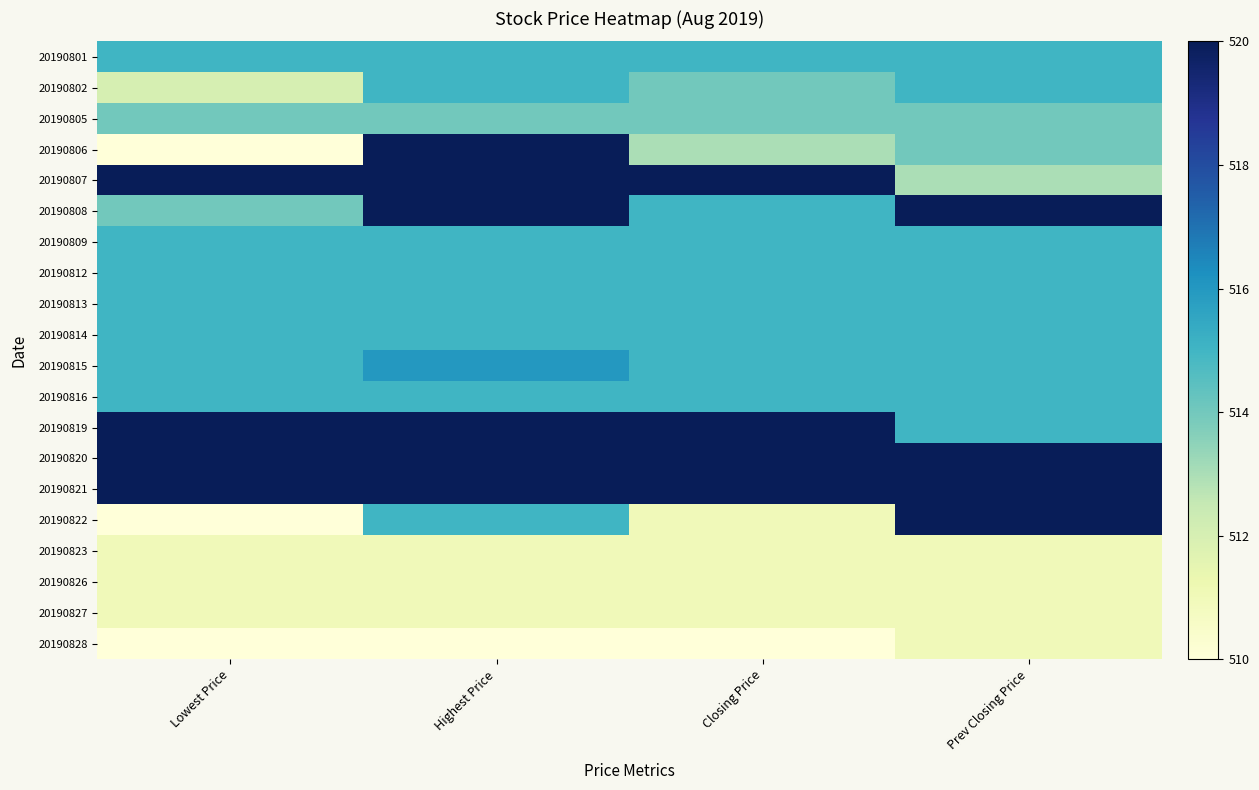

Reading right to left, extract all data points from this chart.

20190801: Prev Closing Price=515	Closing Price=515	Highest Price=515	Lowest Price=515
20190802: Prev Closing Price=515	Closing Price=514	Highest Price=515	Lowest Price=512
20190805: Prev Closing Price=514	Closing Price=514	Highest Price=514	Lowest Price=514
20190806: Prev Closing Price=514	Closing Price=513	Highest Price=520	Lowest Price=510
20190807: Prev Closing Price=513	Closing Price=520	Highest Price=520	Lowest Price=520
20190808: Prev Closing Price=520	Closing Price=515	Highest Price=520	Lowest Price=514
20190809: Prev Closing Price=515	Closing Price=515	Highest Price=515	Lowest Price=515
20190812: Prev Closing Price=515	Closing Price=515	Highest Price=515	Lowest Price=515
20190813: Prev Closing Price=515	Closing Price=515	Highest Price=515	Lowest Price=515
20190814: Prev Closing Price=515	Closing Price=515	Highest Price=515	Lowest Price=515
20190815: Prev Closing Price=515	Closing Price=515	Highest Price=516	Lowest Price=515
20190816: Prev Closing Price=515	Closing Price=515	Highest Price=515	Lowest Price=515
20190819: Prev Closing Price=515	Closing Price=520	Highest Price=520	Lowest Price=520
20190820: Prev Closing Price=520	Closing Price=520	Highest Price=520	Lowest Price=520
20190821: Prev Closing Price=520	Closing Price=520	Highest Price=520	Lowest Price=520
20190822: Prev Closing Price=520	Closing Price=511	Highest Price=515	Lowest Price=510
20190823: Prev Closing Price=511	Closing Price=511	Highest Price=511	Lowest Price=511
20190826: Prev Closing Price=511	Closing Price=511	Highest Price=511	Lowest Price=511
20190827: Prev Closing Price=511	Closing Price=511	Highest Price=511	Lowest Price=511
20190828: Prev Closing Price=511	Closing Price=510	Highest Price=510	Lowest Price=510